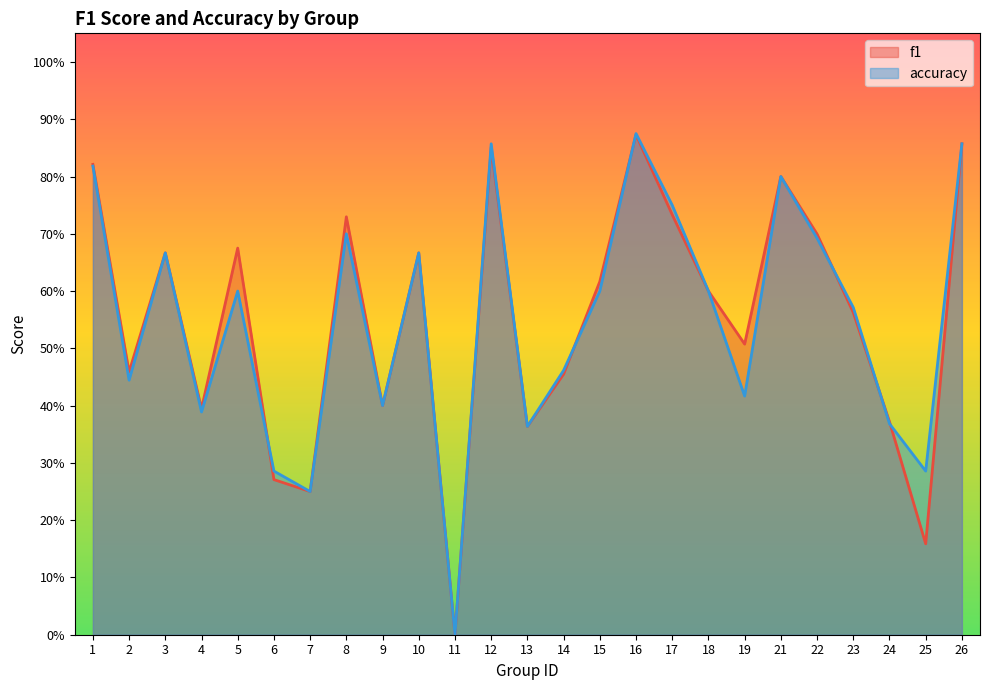

Which series has the largest total across all categories?

f1